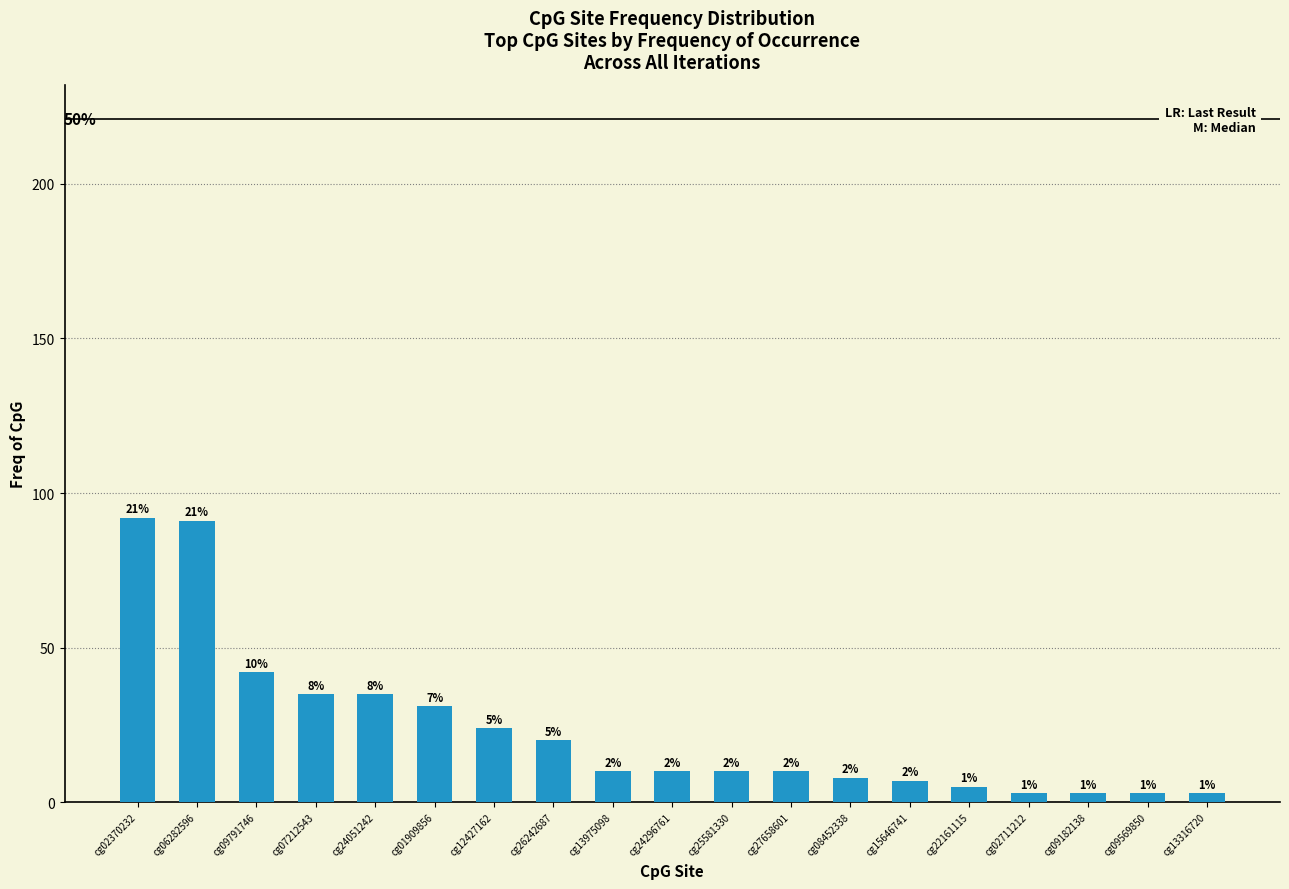

Rank the categories by value from lowest to highest.

cg02711212, cg09182138, cg09569850, cg13316720, cg22161115, cg15646741, cg08452338, cg13975098, cg24296761, cg25581330, cg27658601, cg26242687, cg12427162, cg01909856, cg07212543, cg24051242, cg09791746, cg06282596, cg02370232